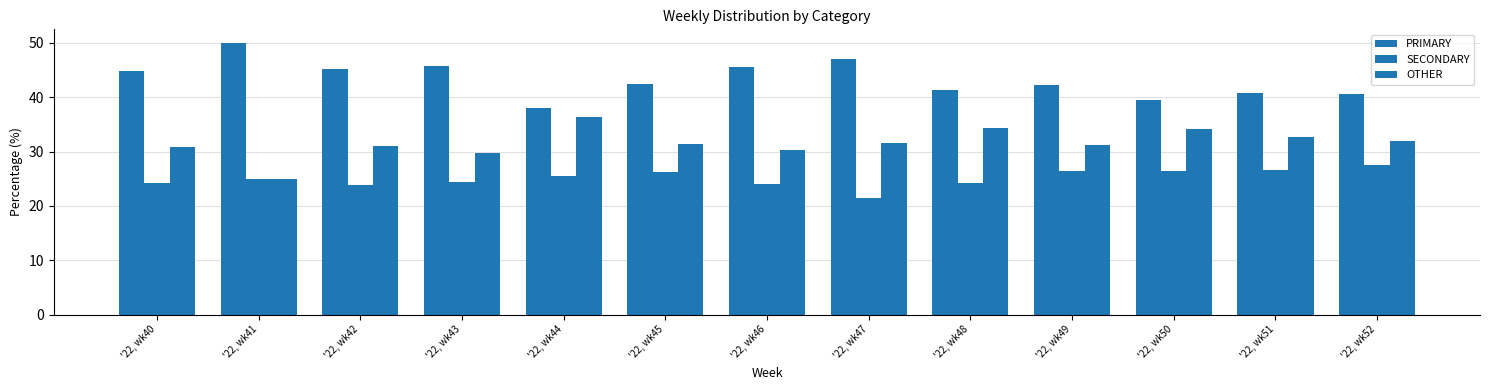

What is the highest value of the PRIMARY series?

50.0